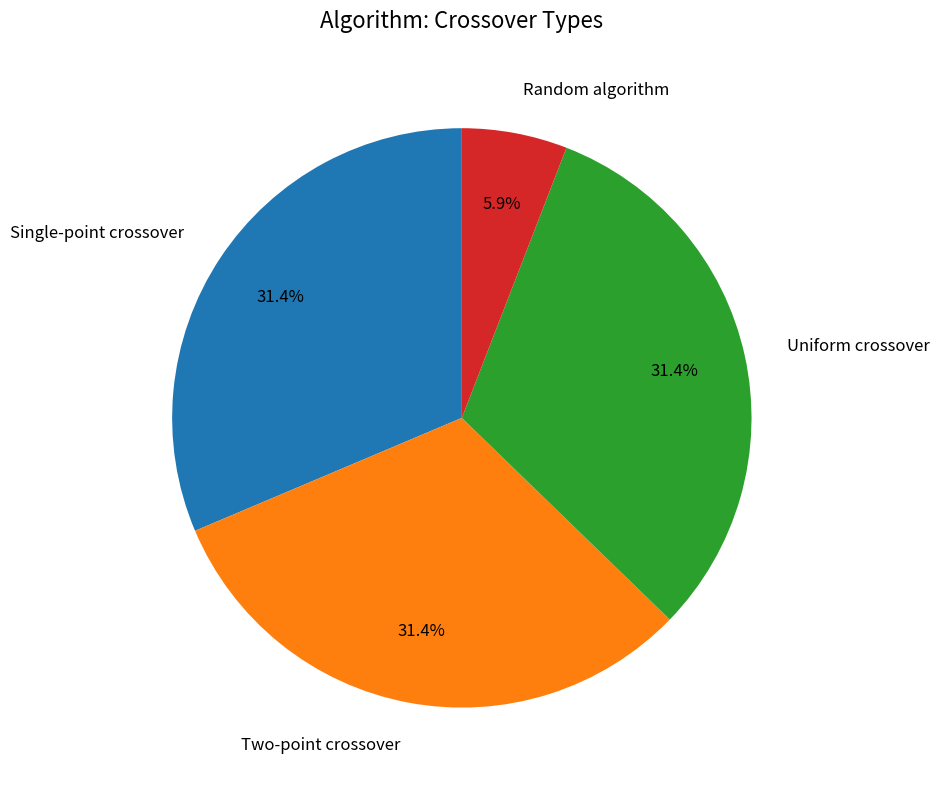

Is there a majority slice in this chart?

No